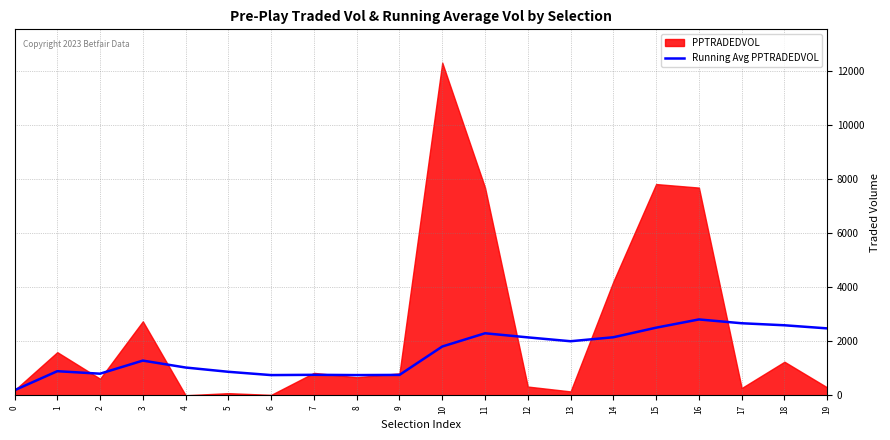

The value of Running Avg PPTRADEDVOL at 3 is 2279.2. True or false?

False